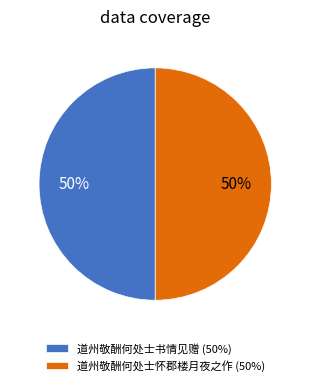

What is the ratio of the value at 道州敬酬何处士书情见赠 (50%) to the value at 道州敬酬何处士怀郡楼月夜之作 (50%)?

1.0